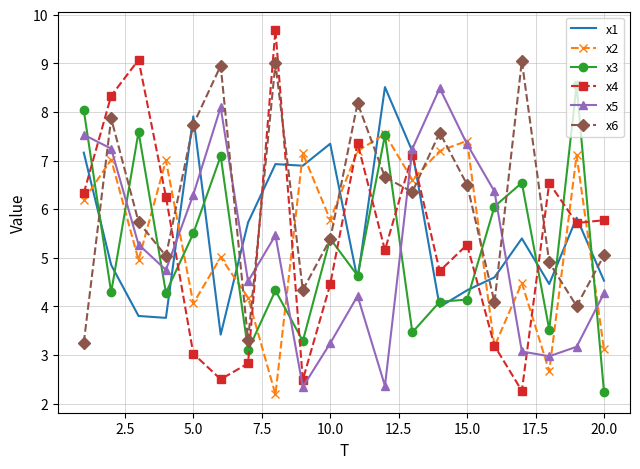

Which series has the largest range (max minus min)?

x4